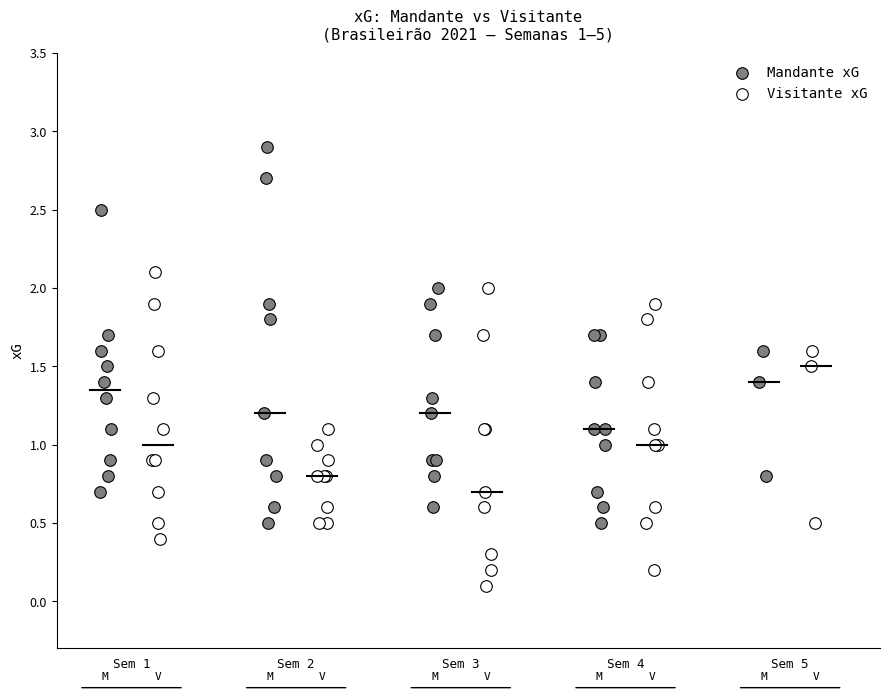

Which series contains the lowest Y value?

Visitante xG